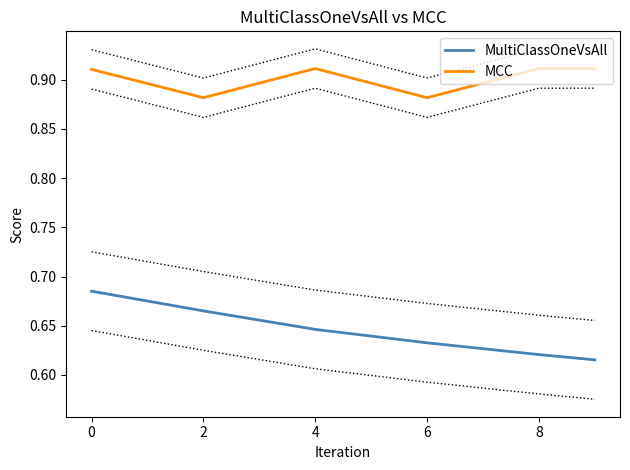

What is the lowest value of the MultiClassOneVsAll series?

0.6